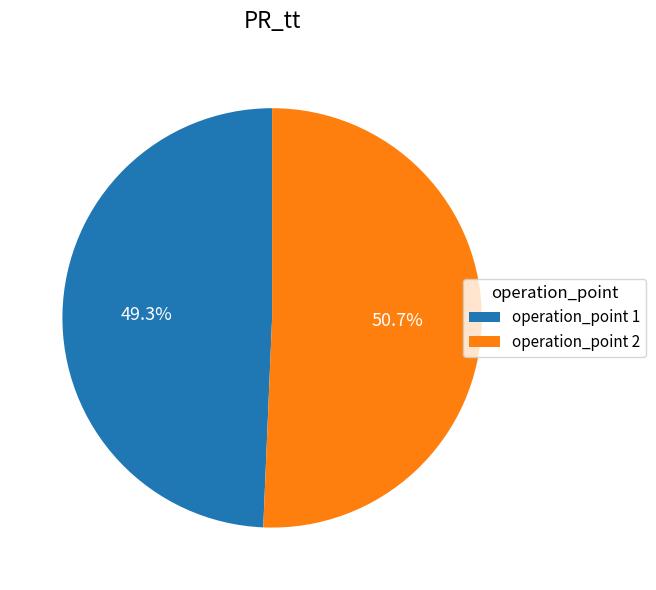

Which slice represents more than half of the pie?

operation_point 2